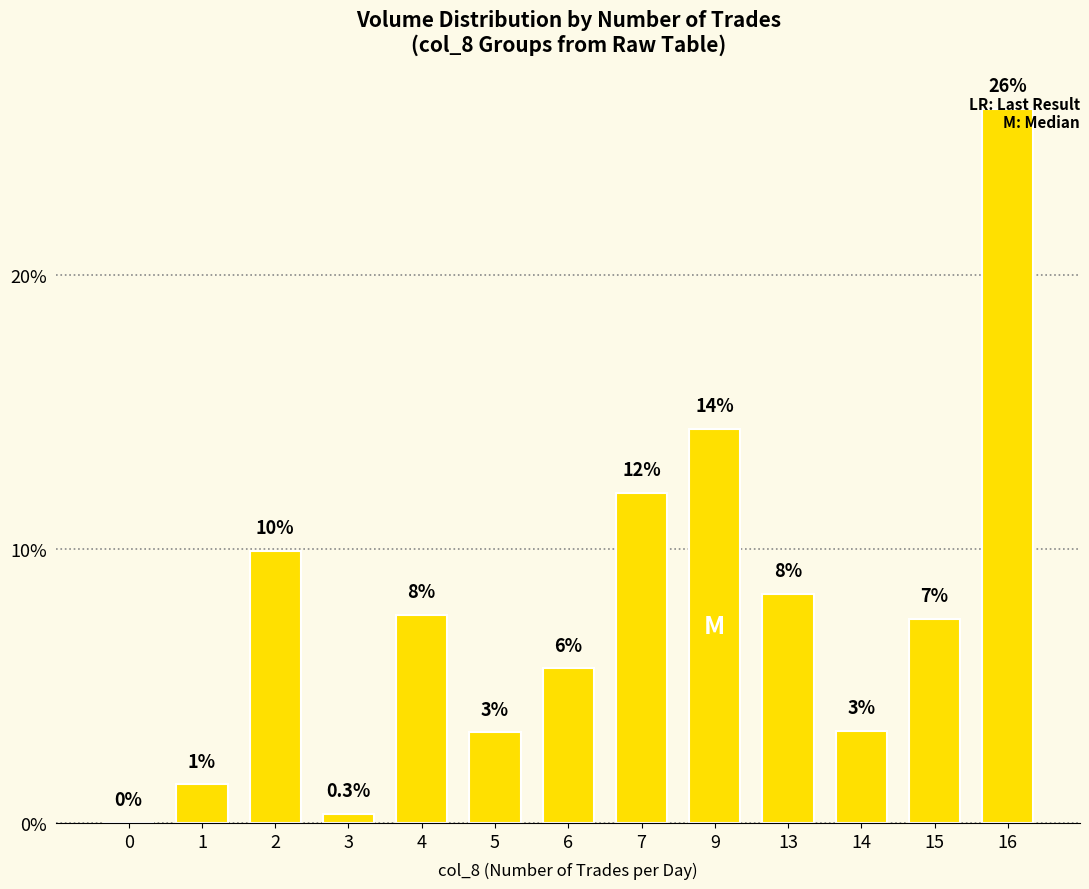

At which label does the data first exceed 7?

2